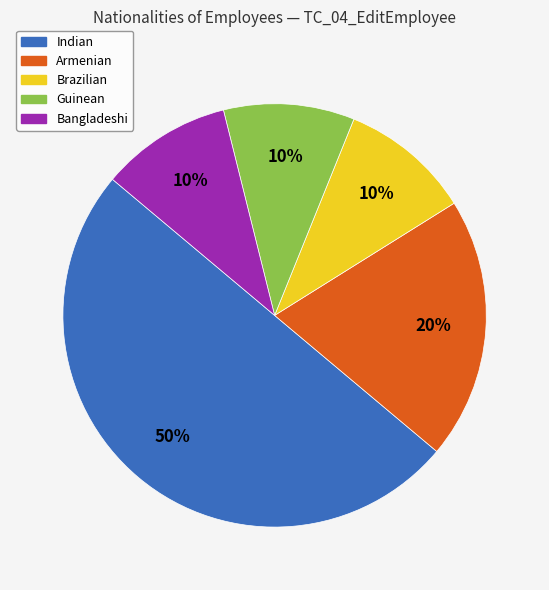

Is it true that Brazilian is 22% of the pie?

False